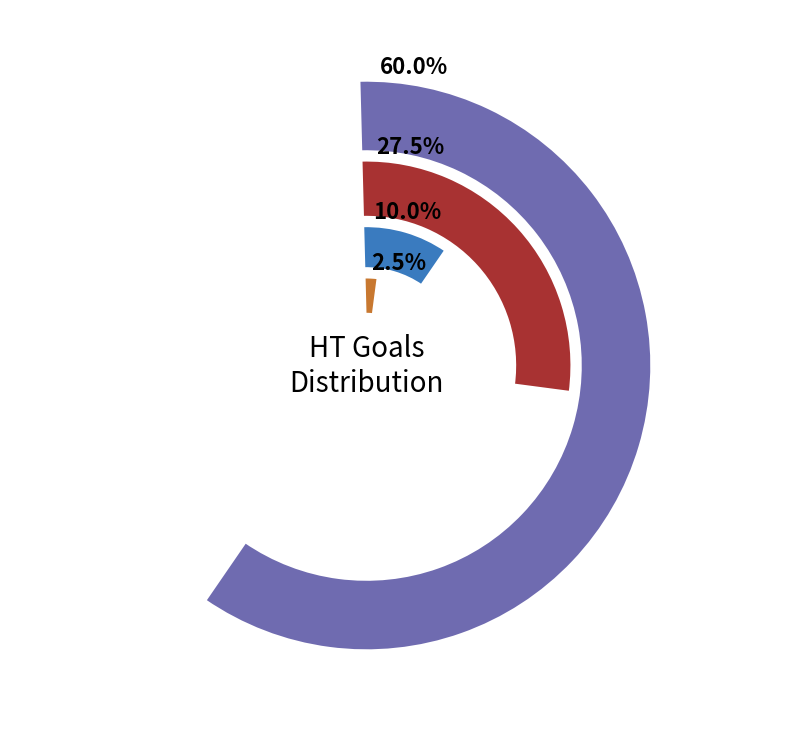

To the nearest percent, what portion does 0 HT Goals H represent?

50%